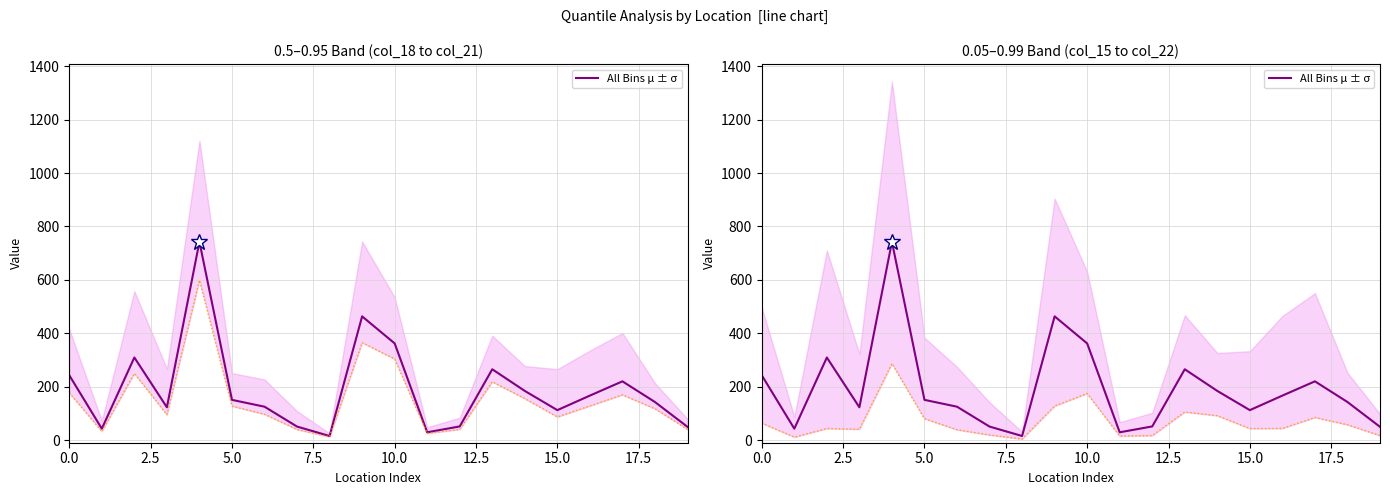

What is the maximum value shown in the chart?

742.6